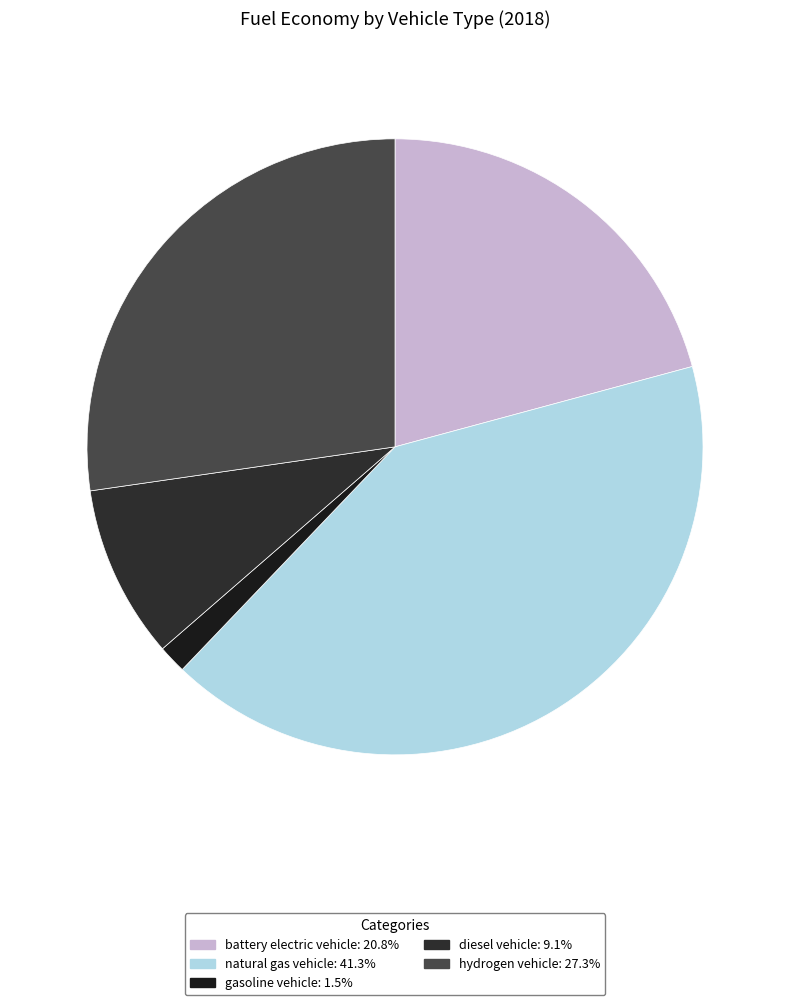

What is the largest slice in the pie chart?

natural gas vehicle